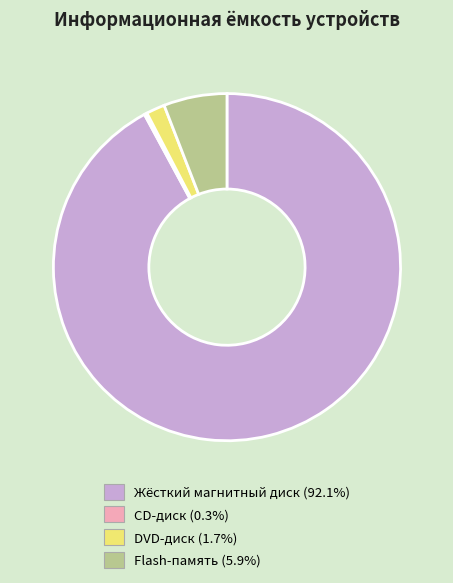

Which has a higher value, DVD-диск or Flash-память?

Flash-память